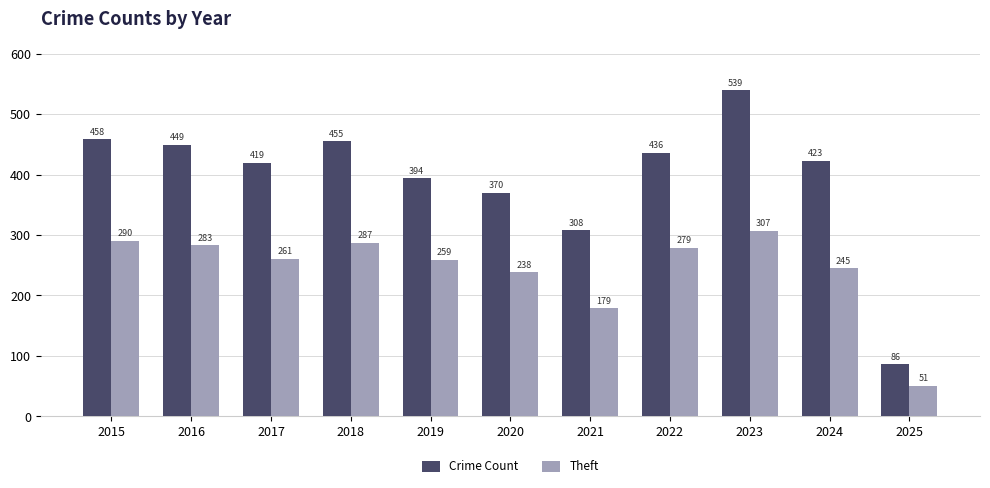

At 2015, list the series in order from smallest to largest.

Theft, Crime Count